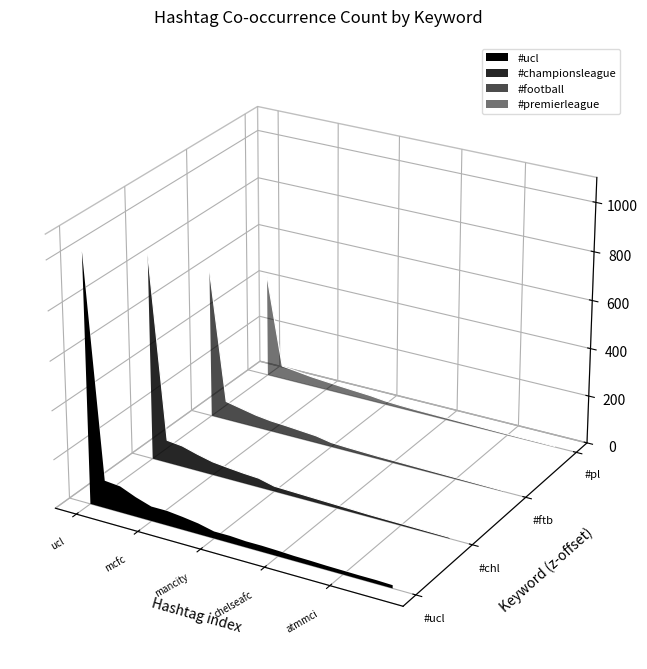

How many times do #premierleague and #ucl cross each other?

1